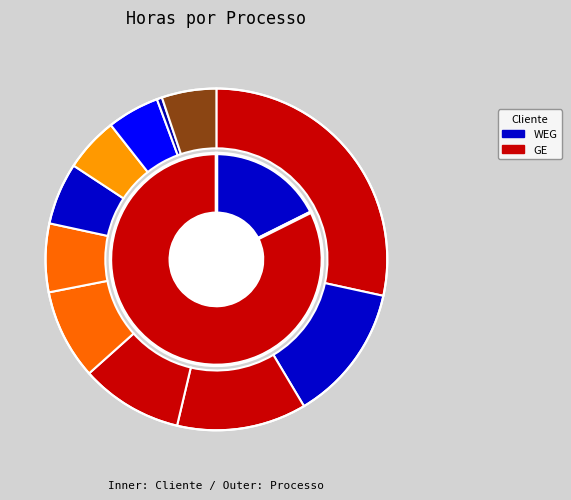

Does any single category account for the majority?

No